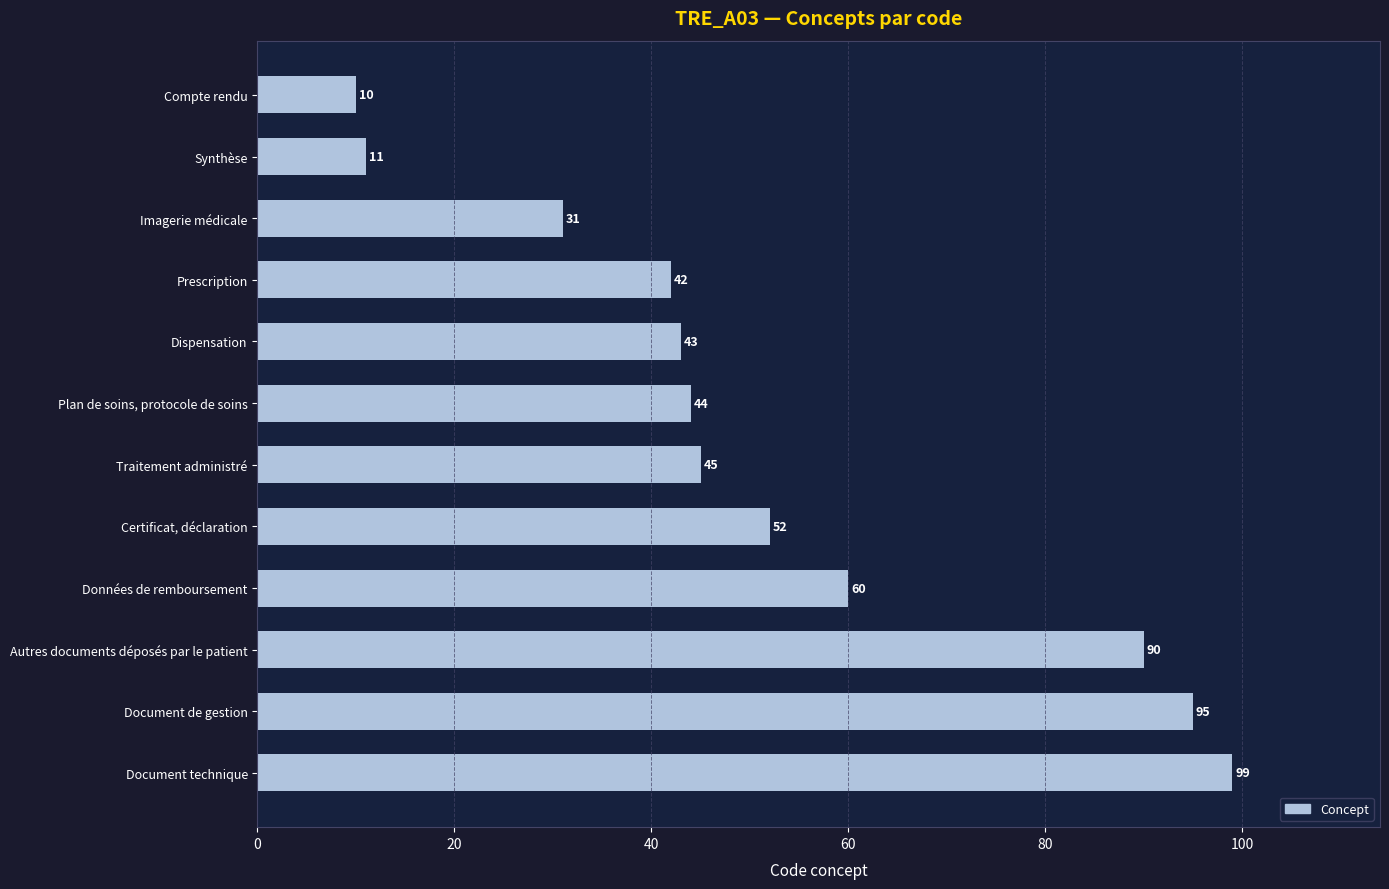

What is the maximum value shown in the chart?

99